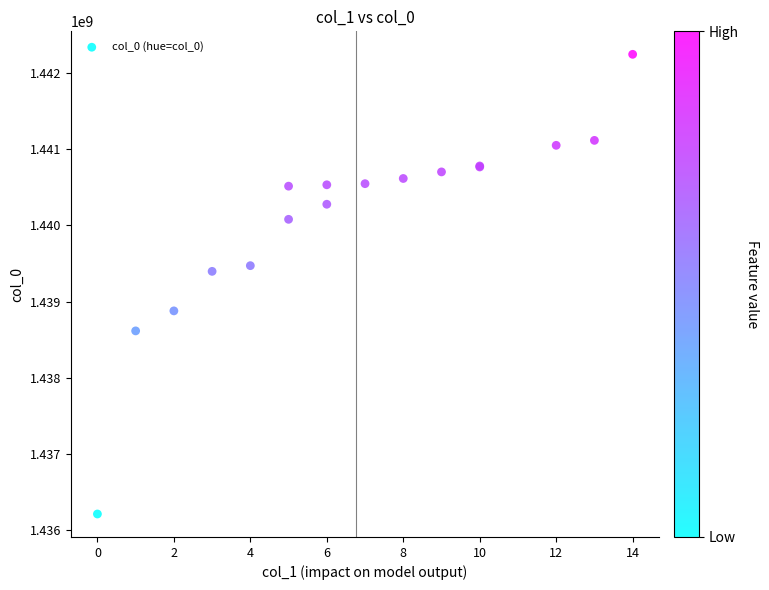

What Y value in the scatter plot is closest to 1439228679?

1439396775